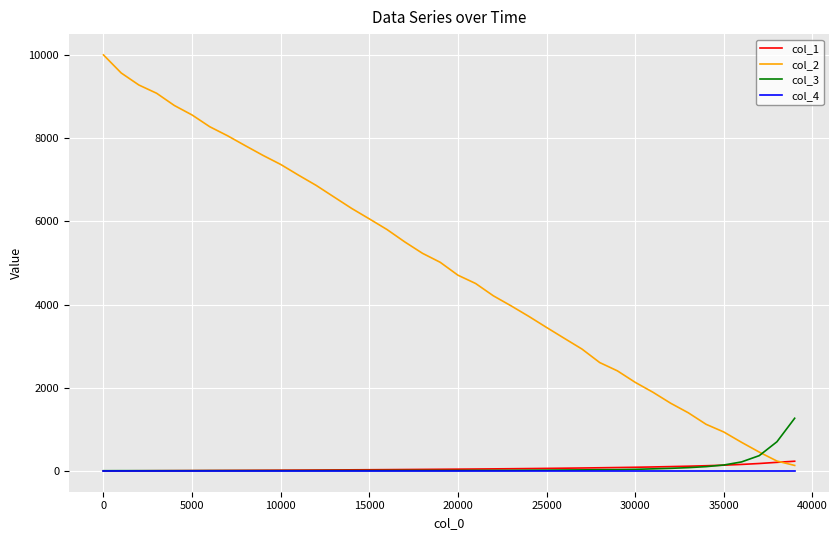

Which series has the widest spread of values?

col_2